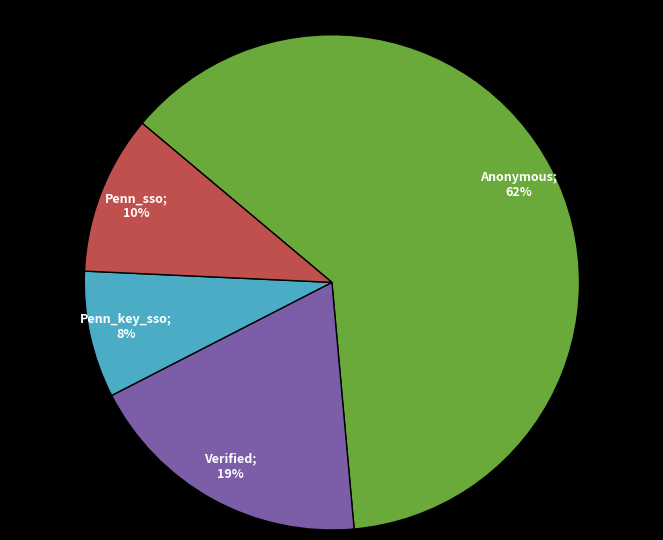

Does any single category account for the majority?

Yes